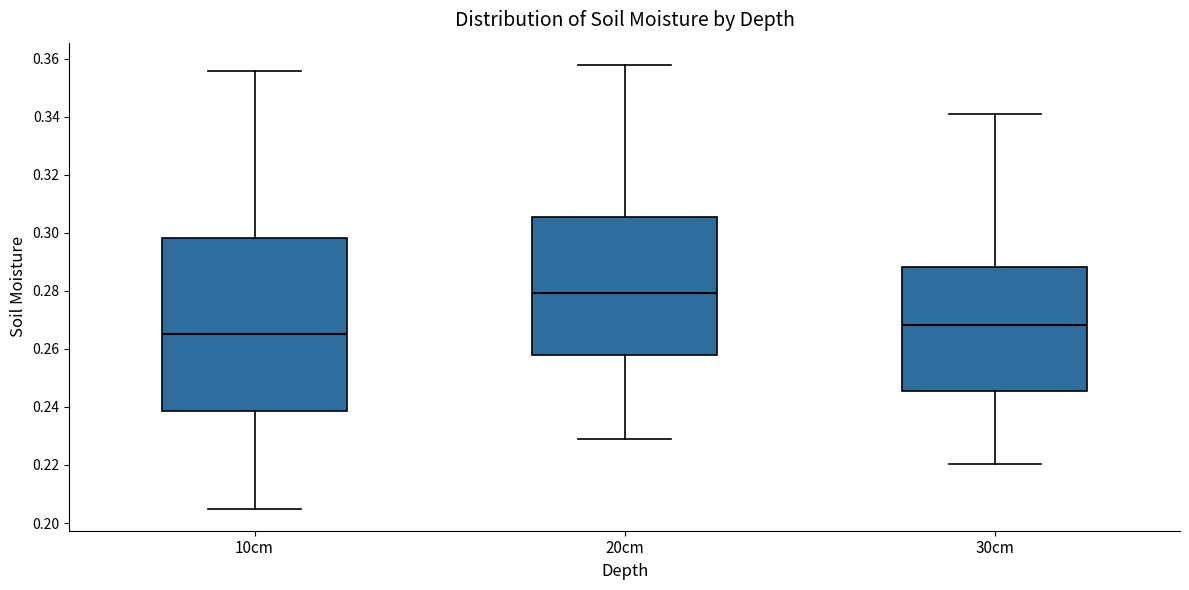

Reading left to right, read every box against the y-axis: the position of its median line, the range the box covers, and the ends of its whiskers. The values are not printed on the chart, so give them approximately, as read against the axis.

10cm: median 0.266, box 0.238 to 0.298, whiskers 0.204 to 0.356
20cm: median 0.280, box 0.258 to 0.306, whiskers 0.228 to 0.358
30cm: median 0.268, box 0.246 to 0.288, whiskers 0.220 to 0.340